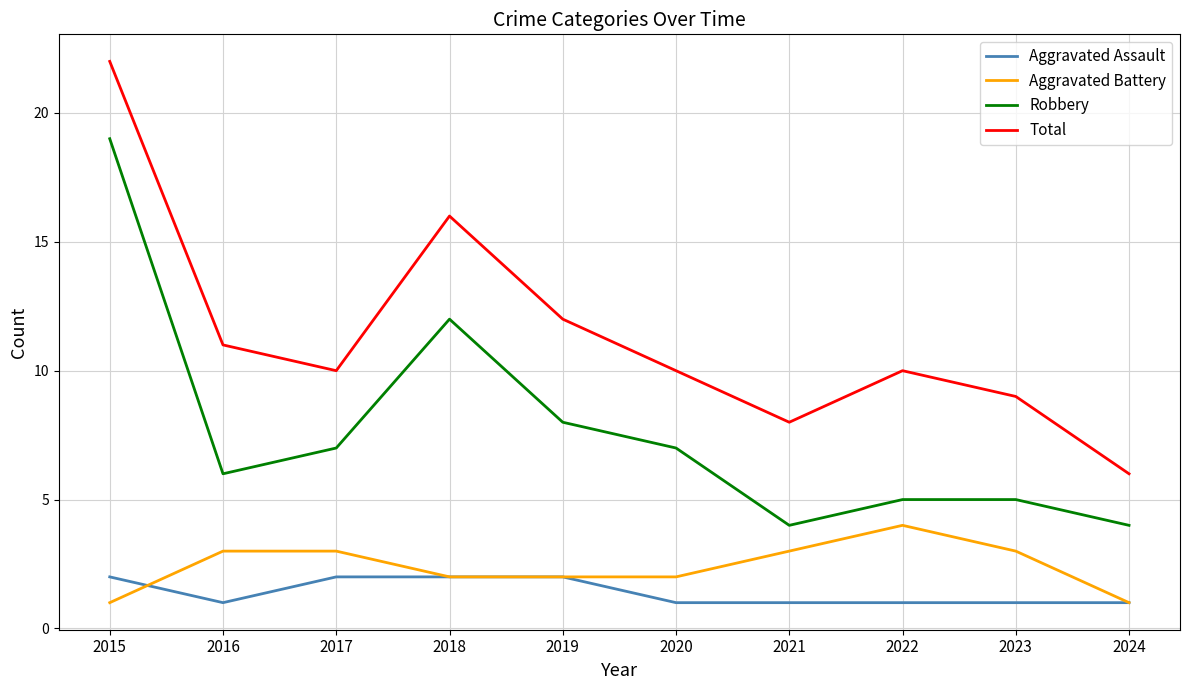

What is the maximum value for Total?

22